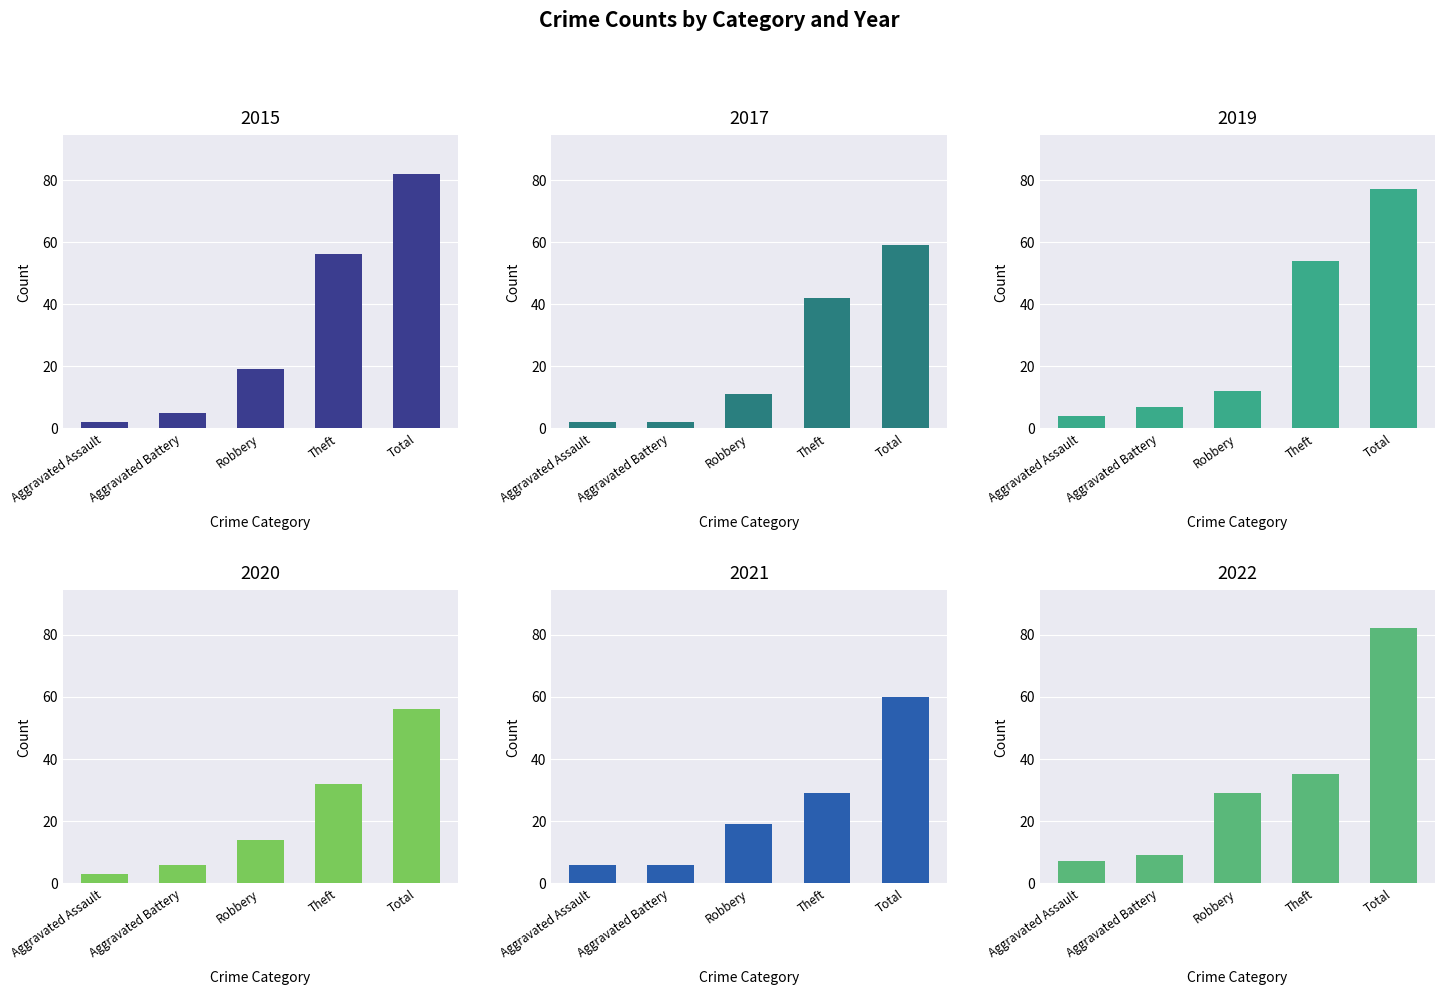

Which series has the widest spread of values?

2015